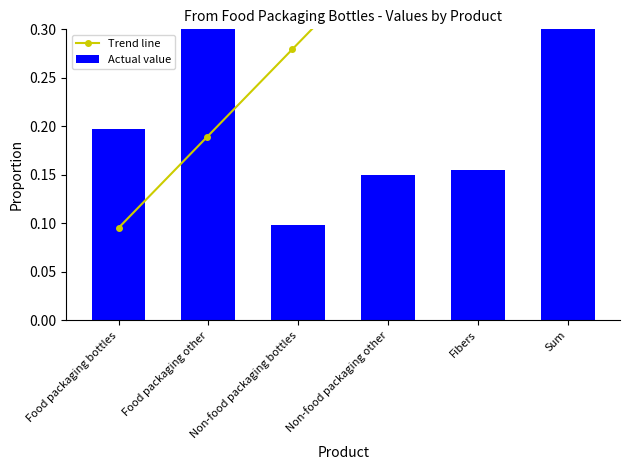

What is the label of the 2nd bar from the right?

Fibers